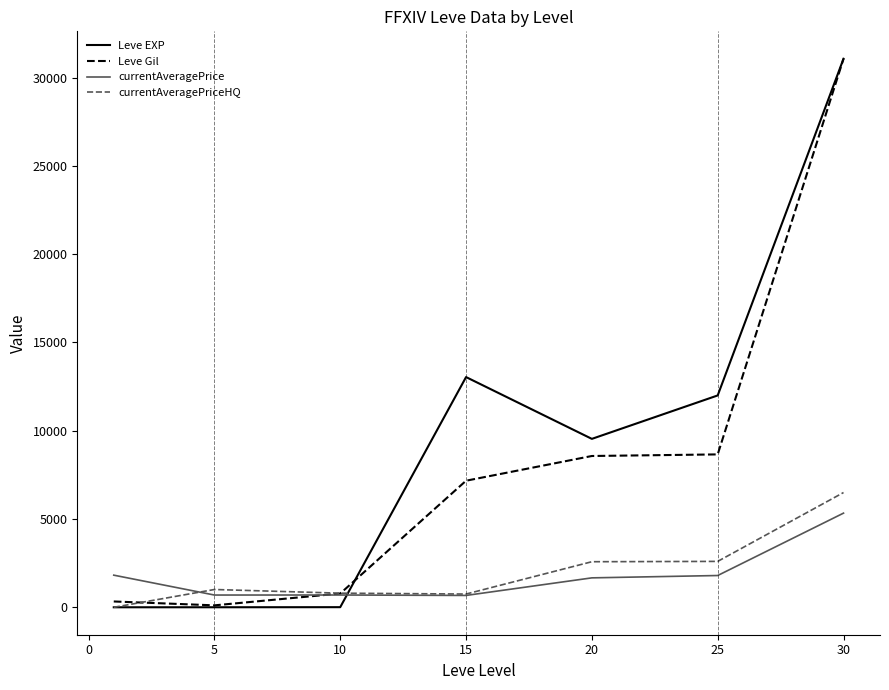

What is the lowest value of the Leve Gil series?

110.0